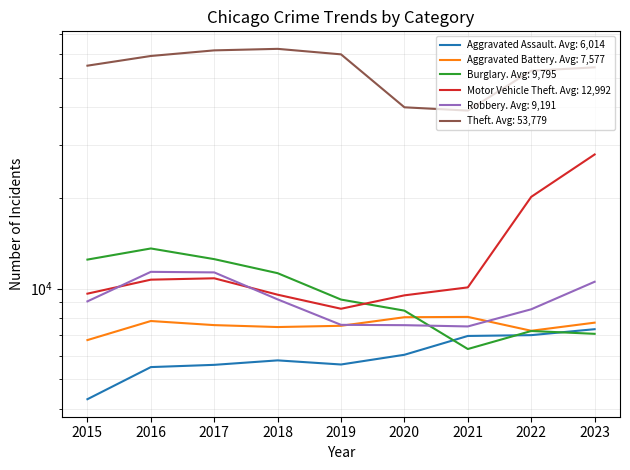

Does the chart display data point markers on the line(s)?

No